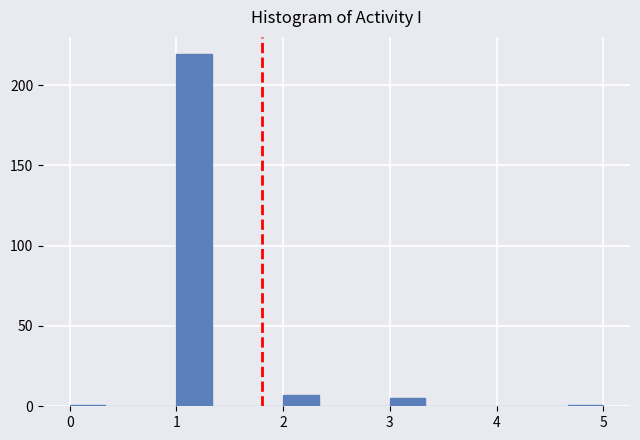

Read against the x-axis, roughly where is the centre of the tallest bar?

1.2